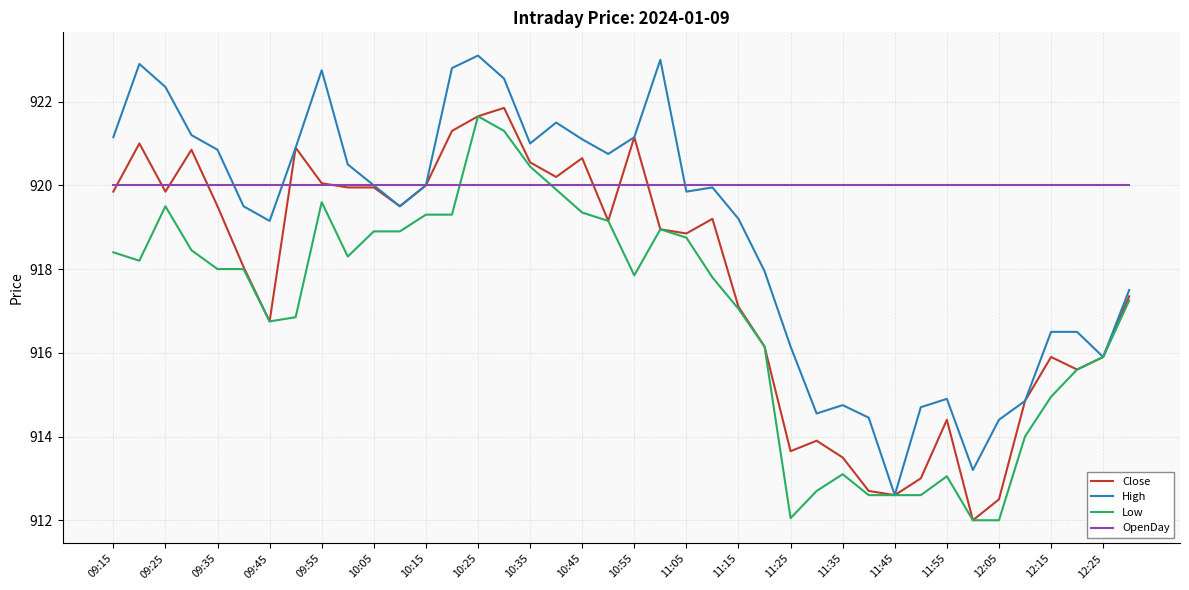

What is the smallest value displayed?

912.0